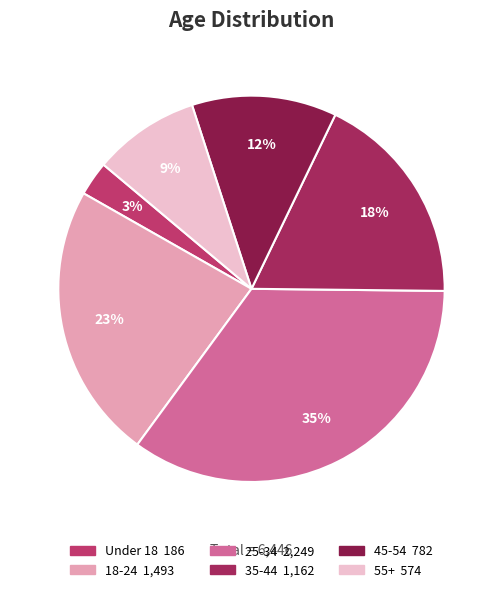

To the nearest percent, what is the difference between the largest and smallest slice percentages?

32%